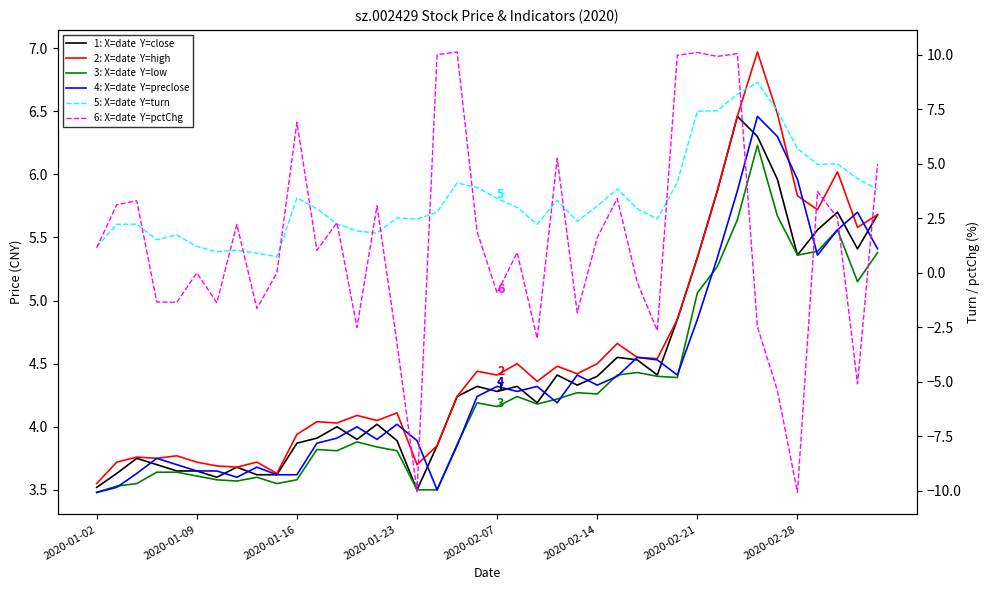

What is the sum of all low values?

171.2